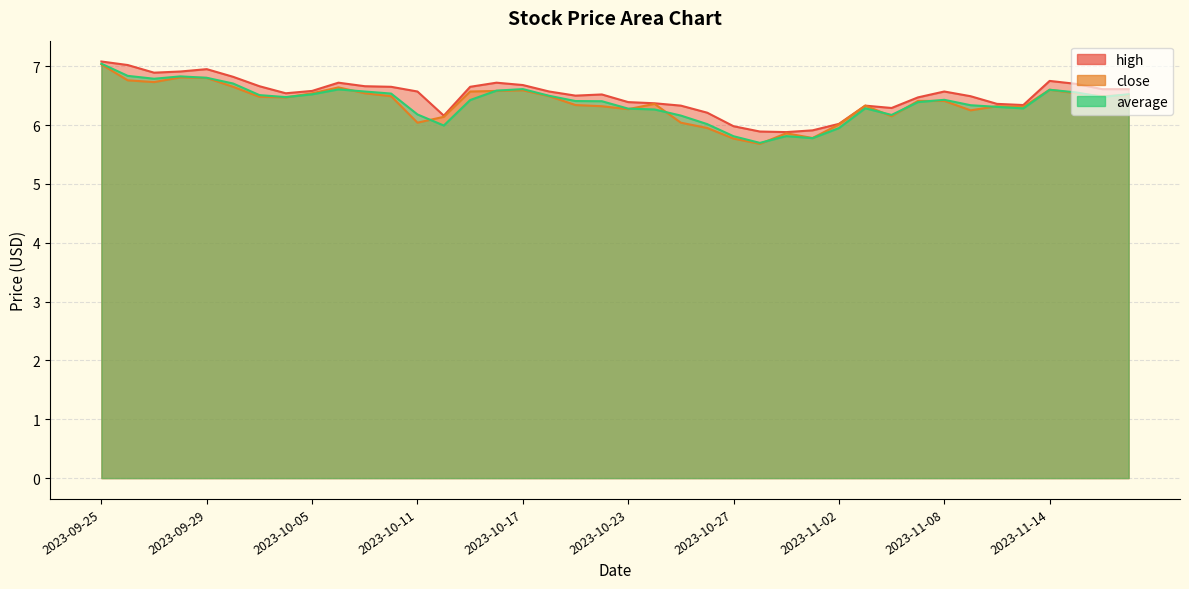

Which series changed the most between 2023-09-27 and 2023-10-27?

average